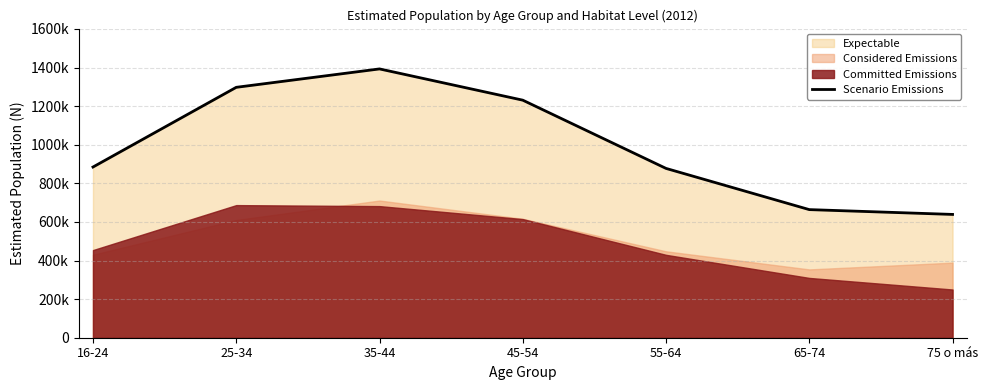

What is the difference between the second highest and minimum values?

658512